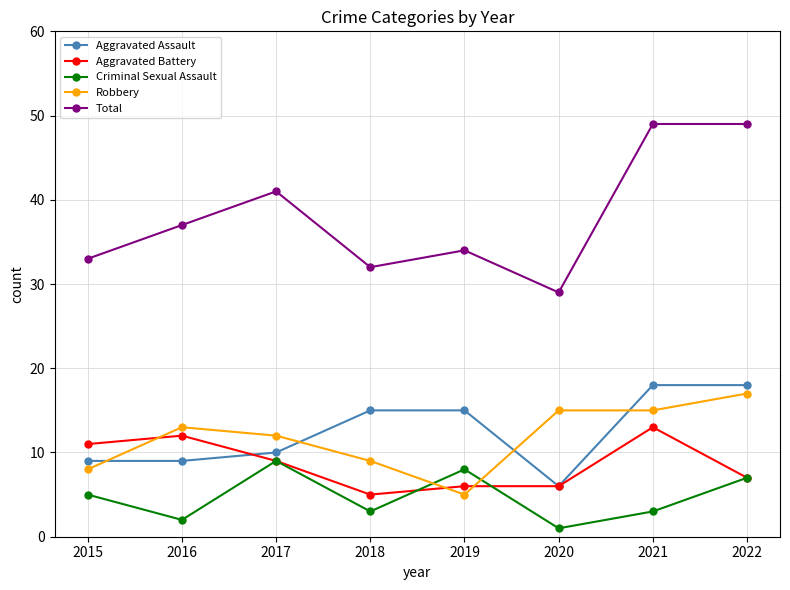

At which category does Robbery reach its first local peak?

2016